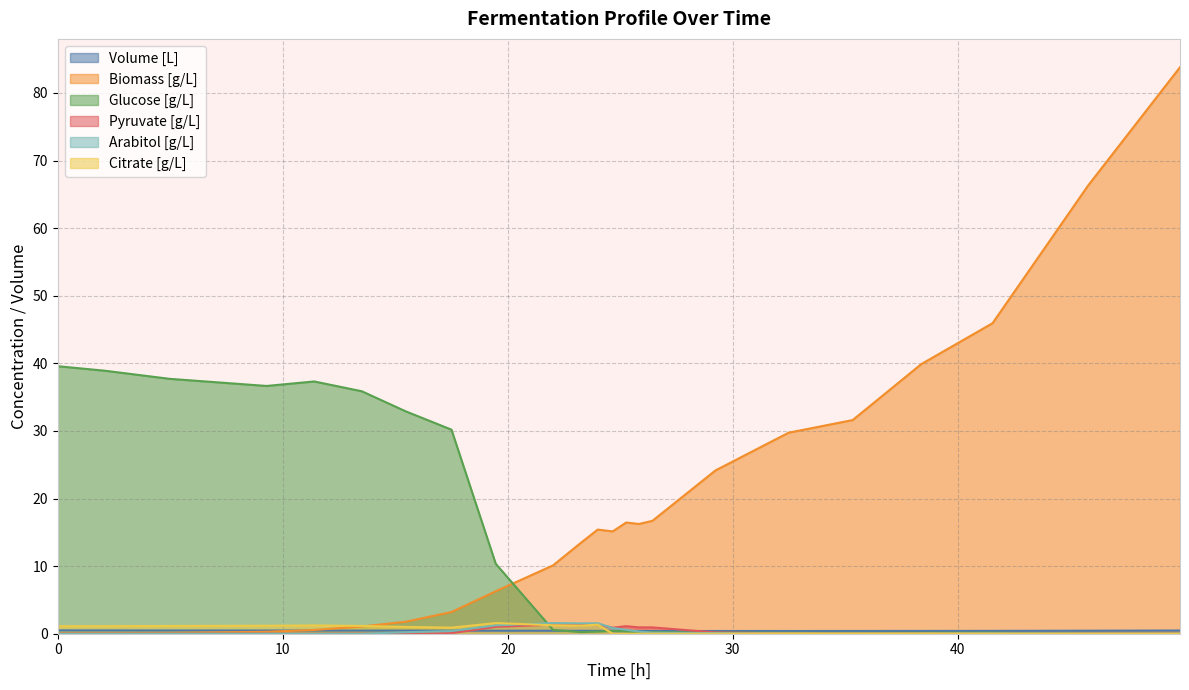

Which series has the largest total across all categories?

Biomass [g/L]